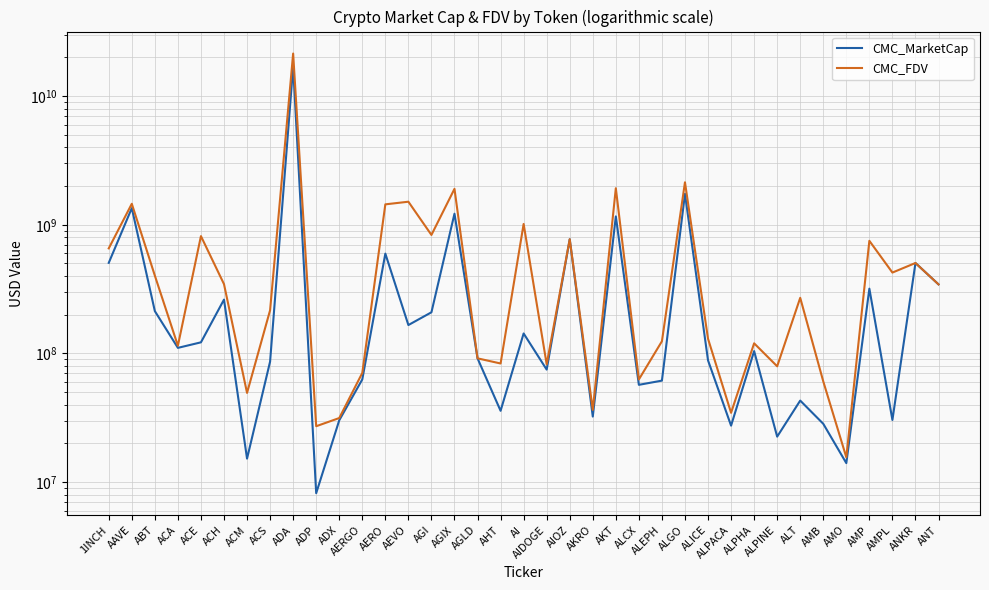

Which label corresponds to the largest value in the chart?

ADA